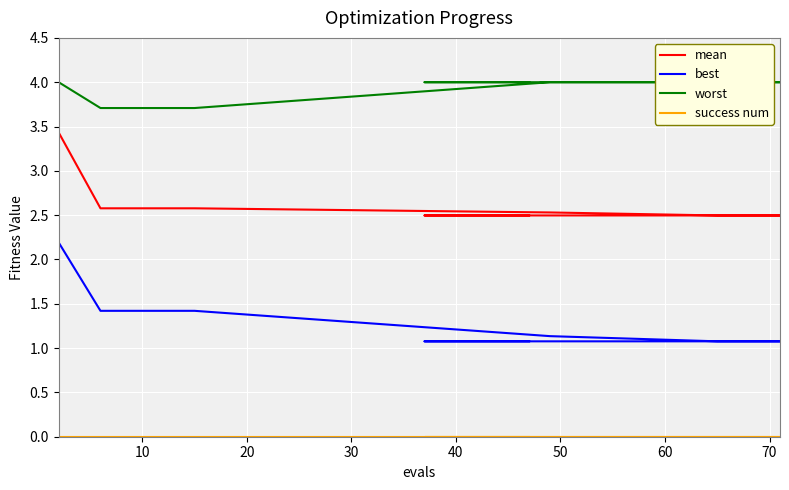

Does the chart display data point markers on the line(s)?

No